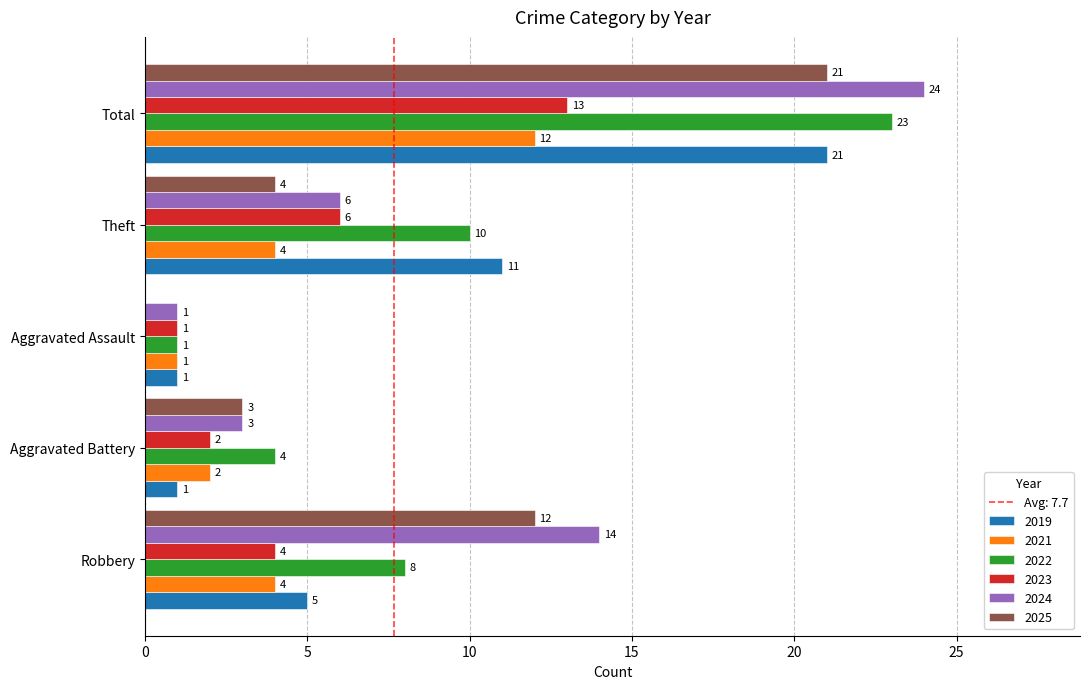

Is the value of 2025 at Aggravated Assault greater than the value of 2022 at Total?

No